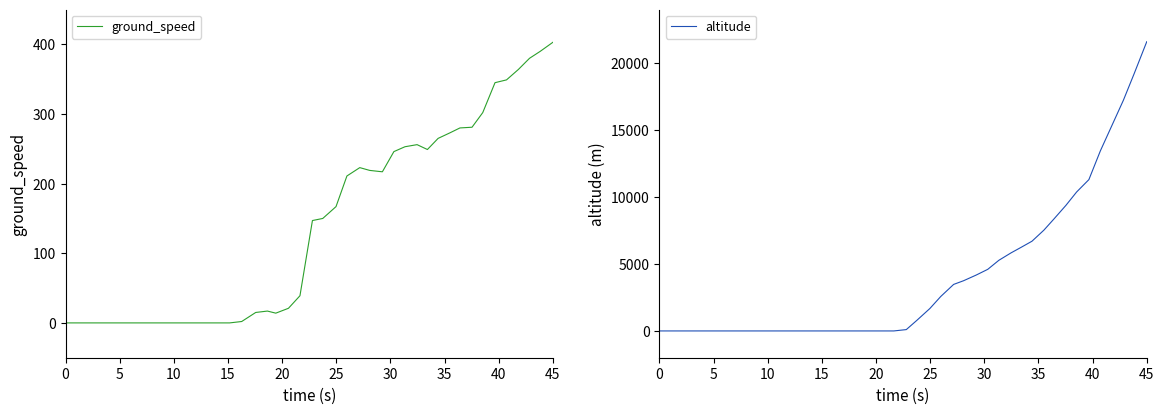

At which label does ground_speed reach its peak?

45